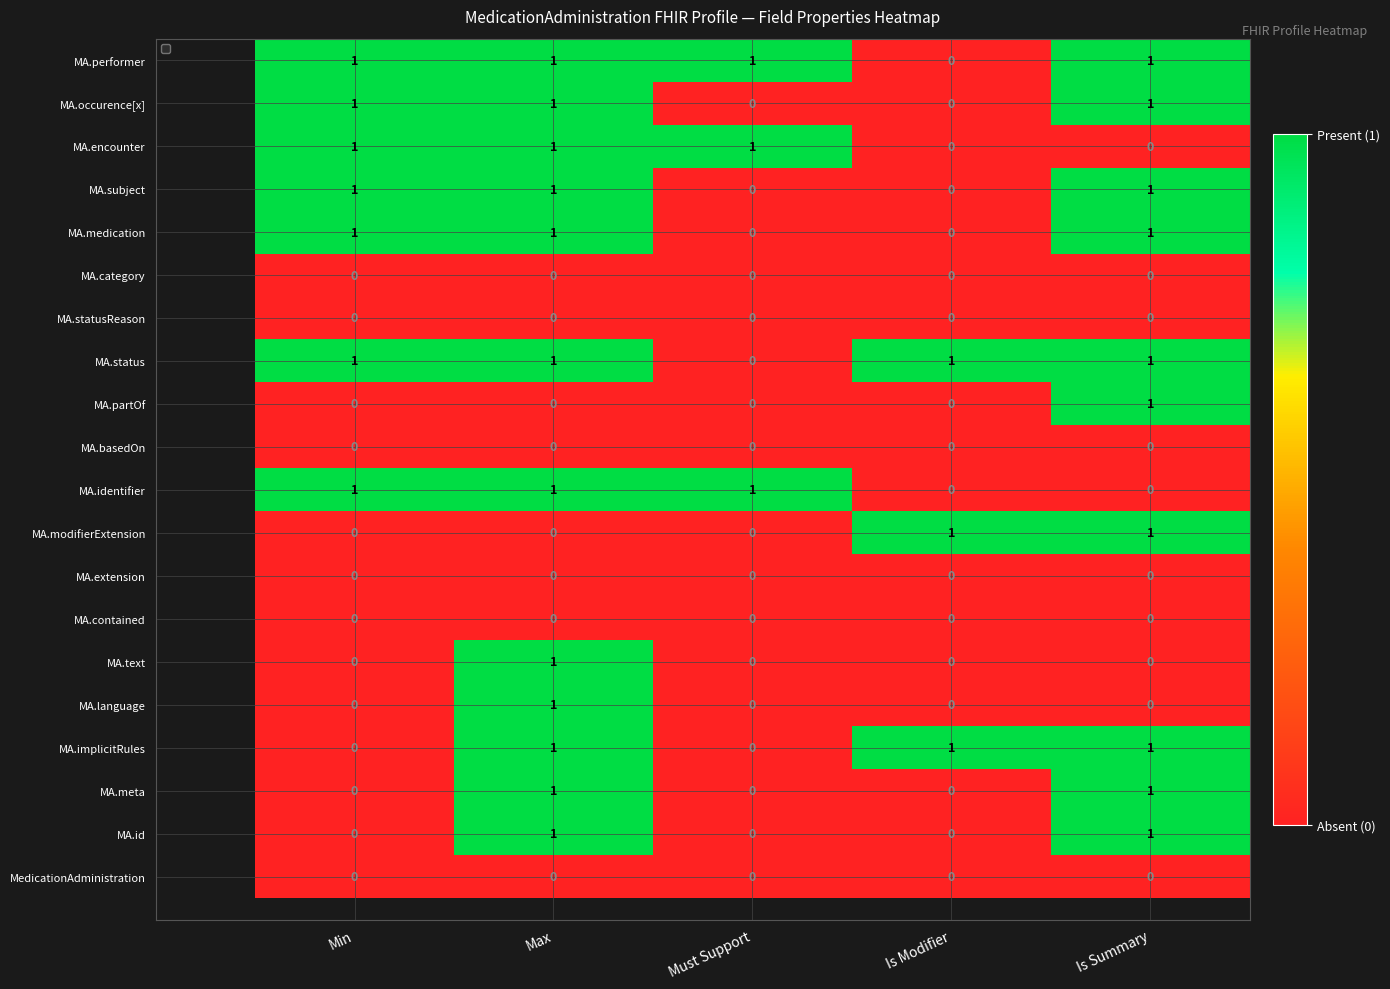

True or false: MA.encounter has a value of 1 at Must Support.

True